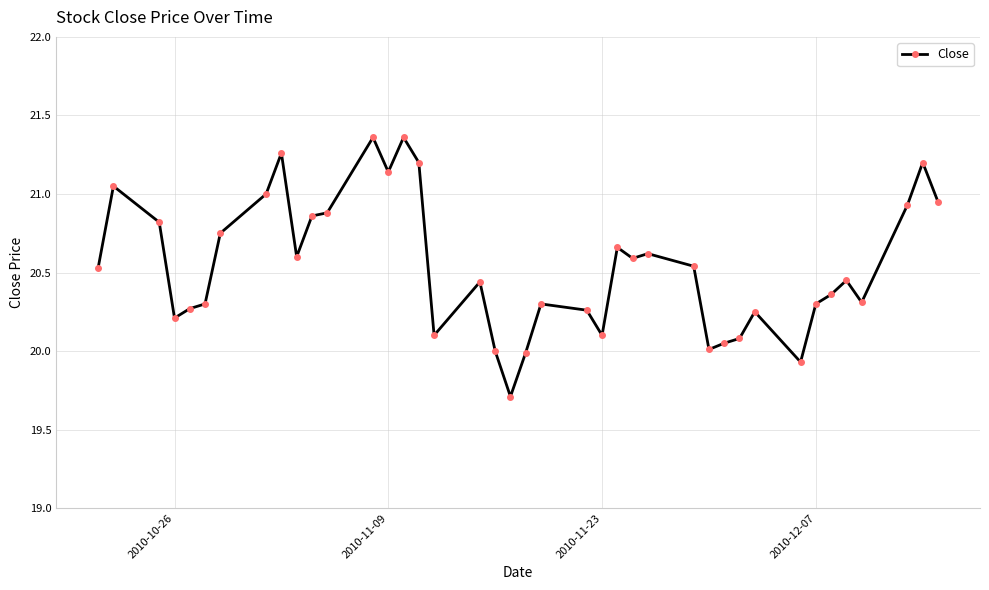

True or false: there are more than 1 points higher than both neighbors.

True